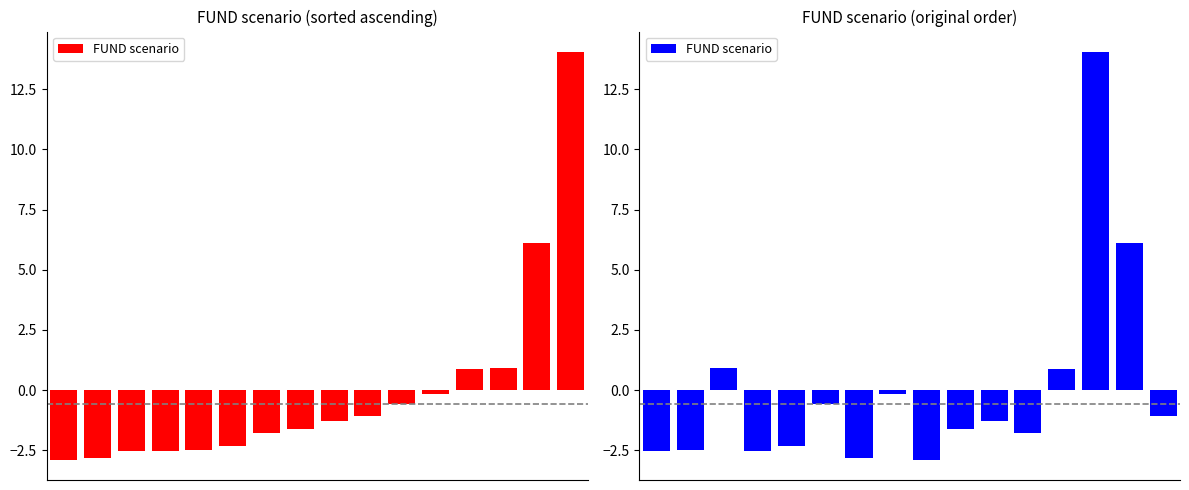

What is the value of the 2nd bar from the left?

-2.5